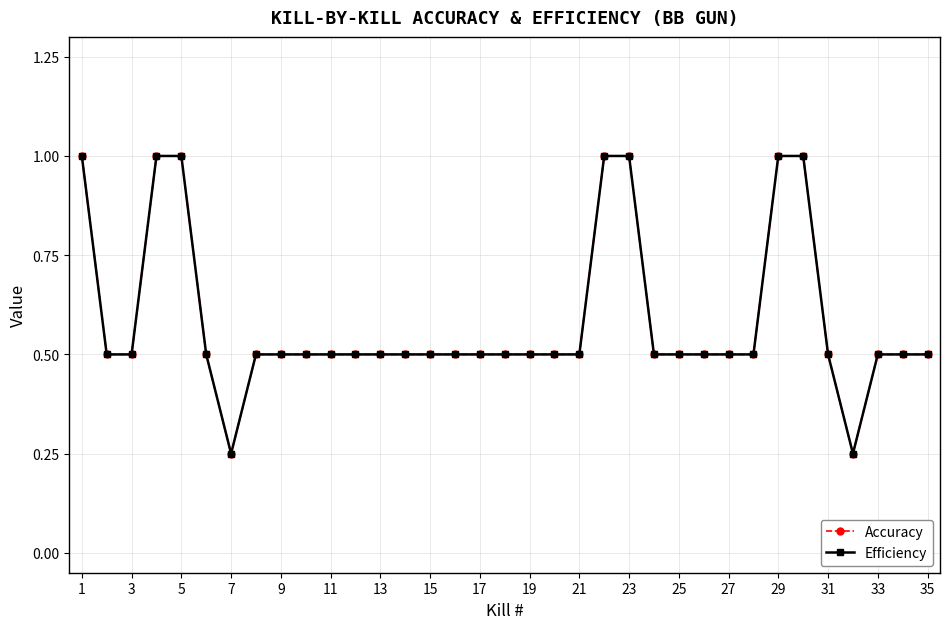

List the series in order of their peak value, lowest first.

Accuracy, Efficiency